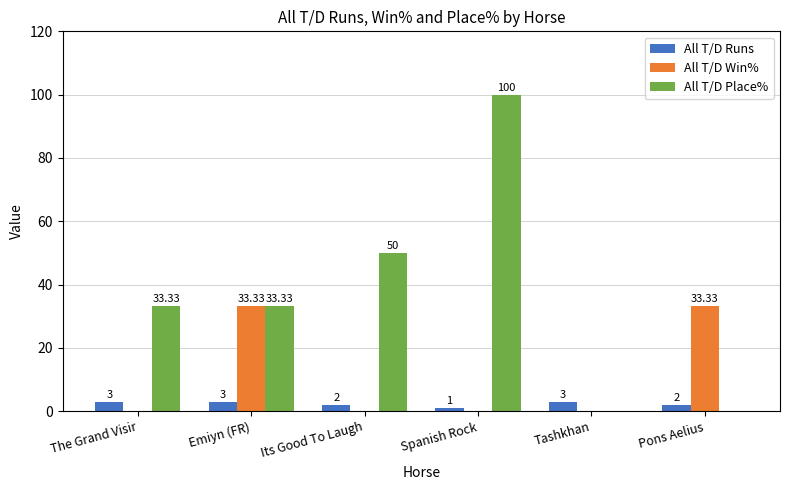

True or false: All T/D Place% has a value of 9.6 at The Grand Visir.

False